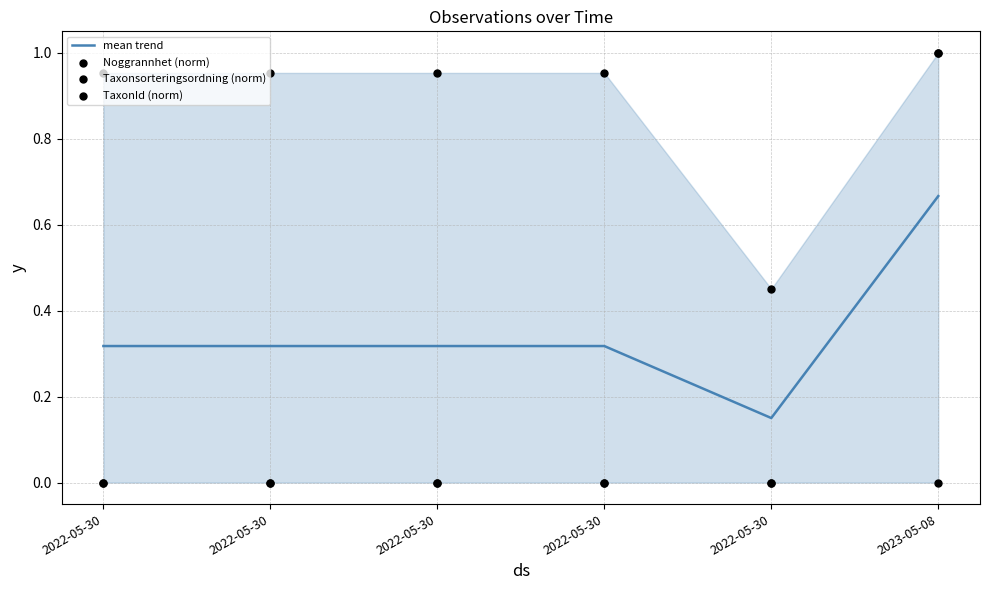

Which series has the widest spread of Y values?

Taxonsorteringsordning (norm)